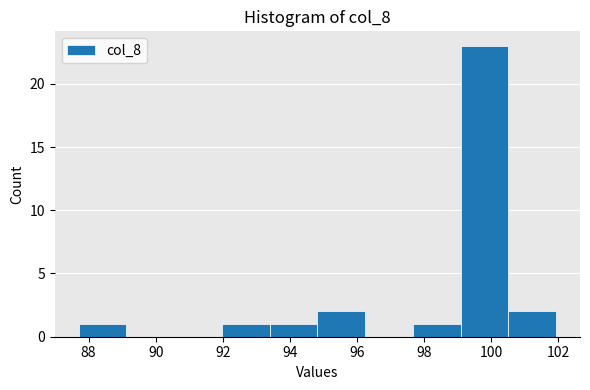

Reading left to right, list every bar in this chart as the range it spans on the x-axis followed by its height. Neither the bar edges nor the heights are printed on the chart, so give them approximately, as read against the axes.

87.8 to 89.2: 1
89.2 to 90.6: 0
90.6 to 92.0: 0
92.0 to 93.4: 1
93.4 to 94.8: 1
94.8 to 96.2: 2
96.2 to 97.6: 0
97.6 to 99.0: 1
99.0 to 100.6: 23
100.6 to 102.0: 2